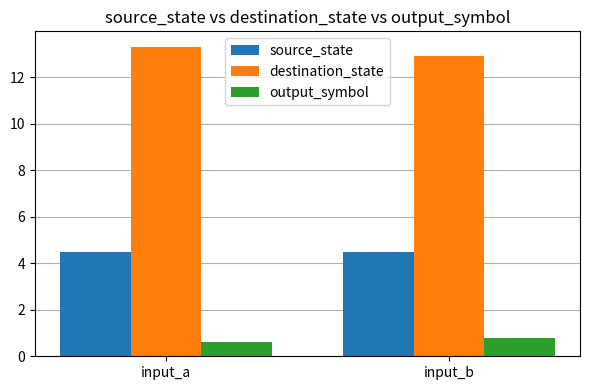

What is the sum of the output_symbol values at input_a and input_b?

1.4